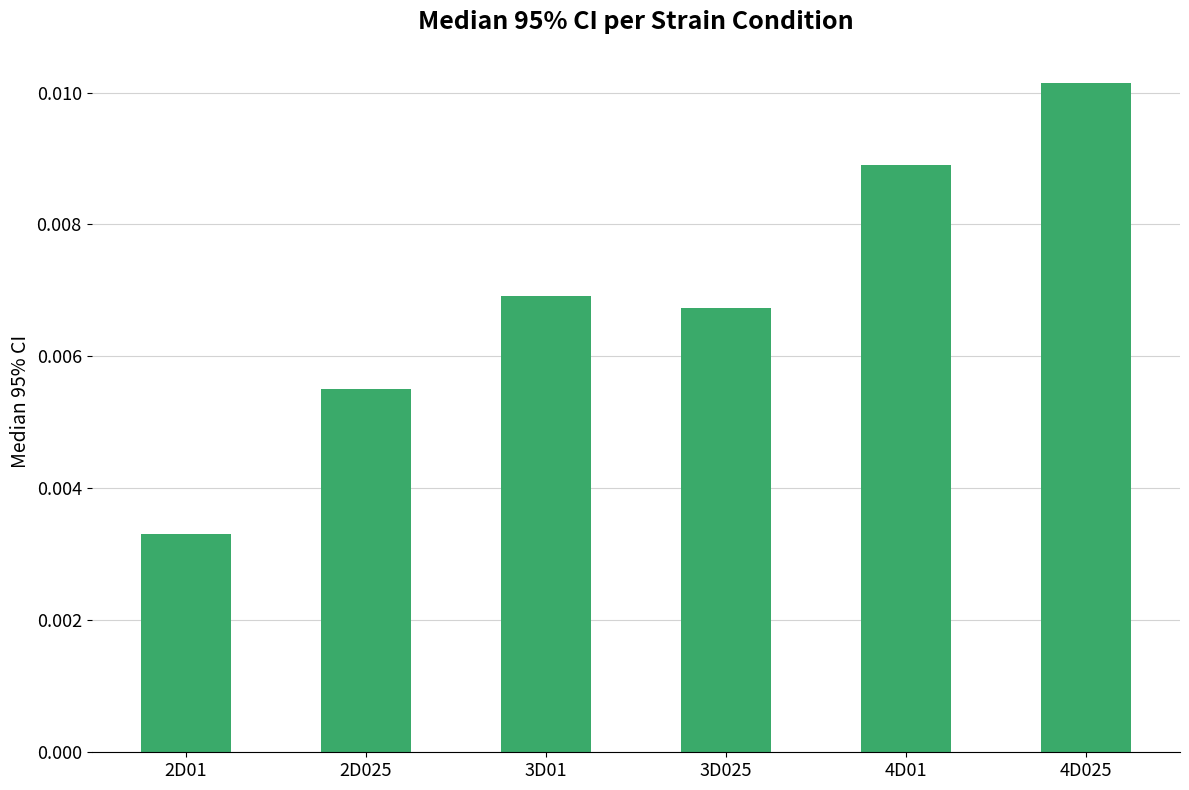

Rank the categories by value from lowest to highest.

2D01, 2D025, 3D025, 3D01, 4D01, 4D025